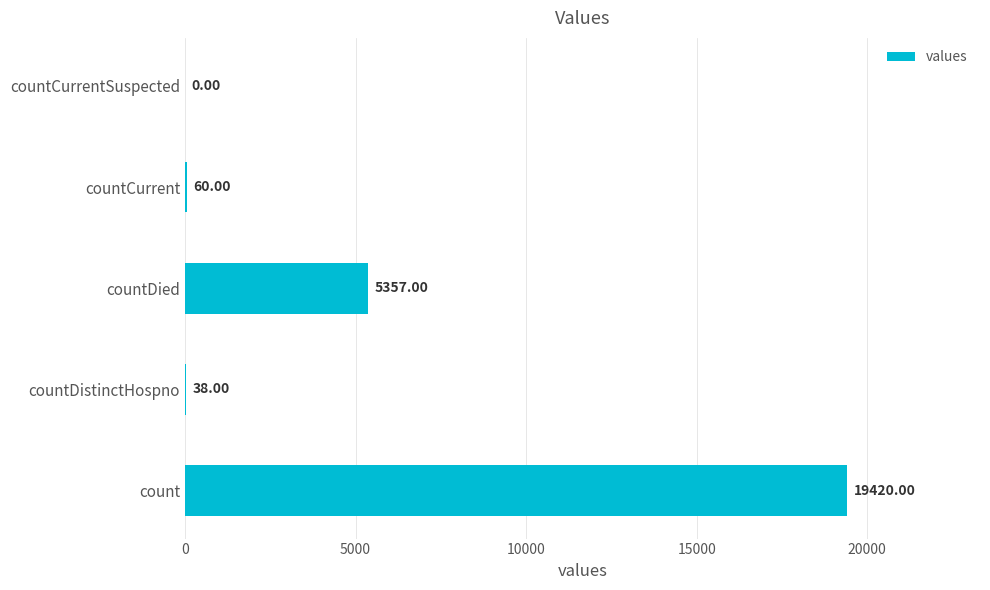

What is the sum of all values?

24875